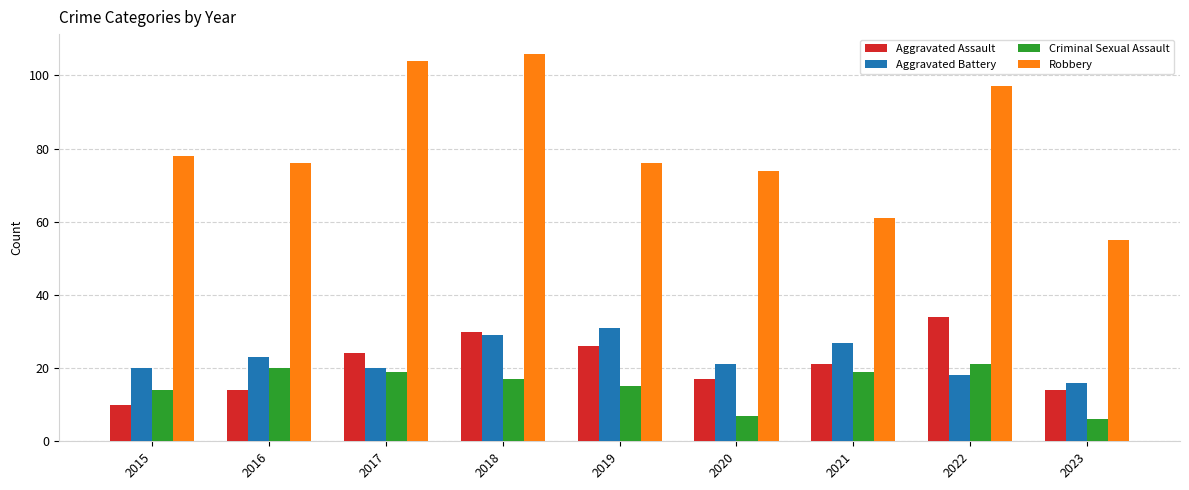

What is the difference between the second highest and second lowest values in the Robbery series?

43